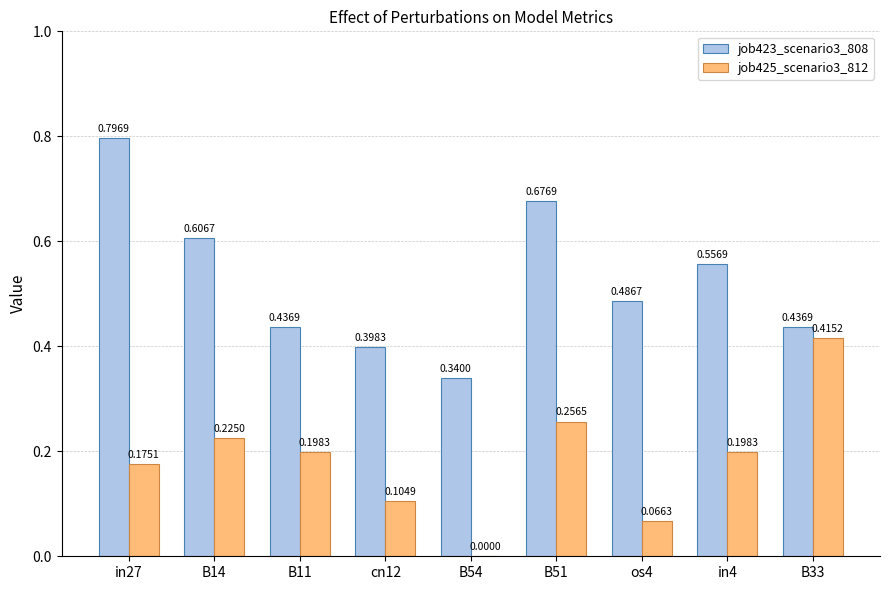

Which series changed the most between in27 and B54?

job423_scenario3_808